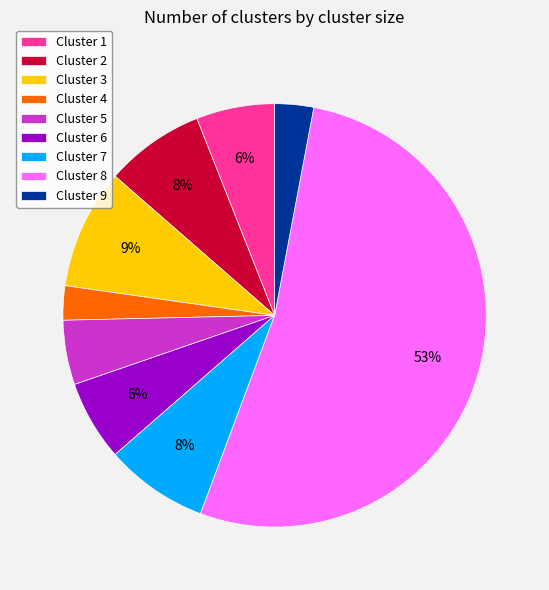

Between Cluster 2 and Cluster 4, which is larger?

Cluster 2